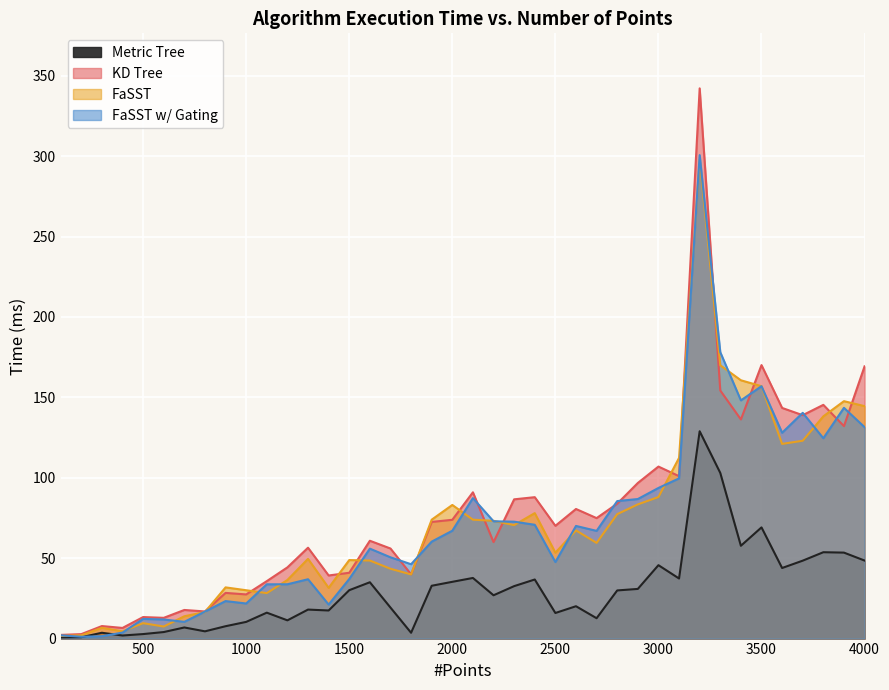

What is the value of the KD Tree point at the 11th from the left?

35.7